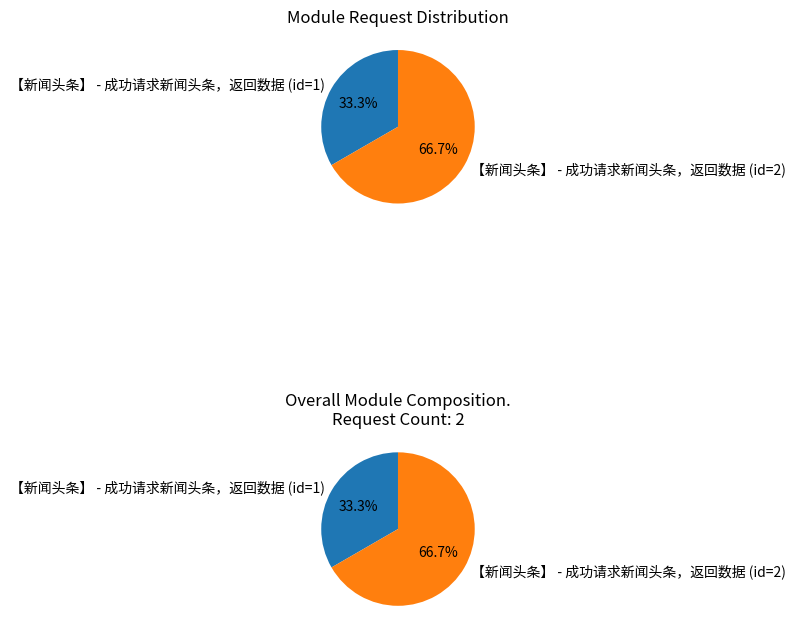

How many segments does this pie chart have?

2